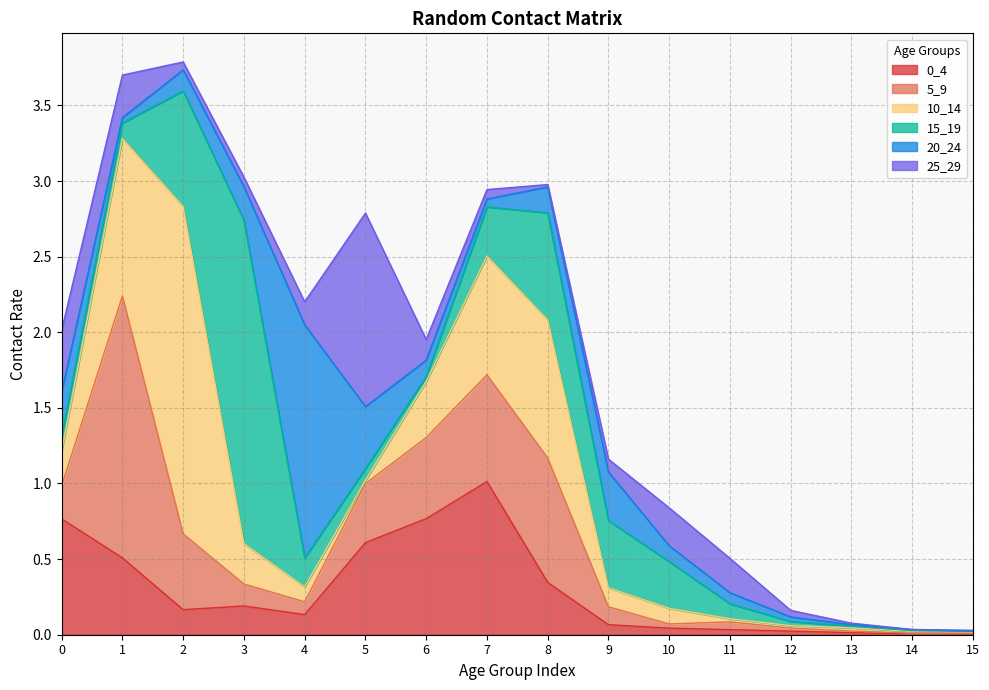

How many lines are shown in the chart?

6